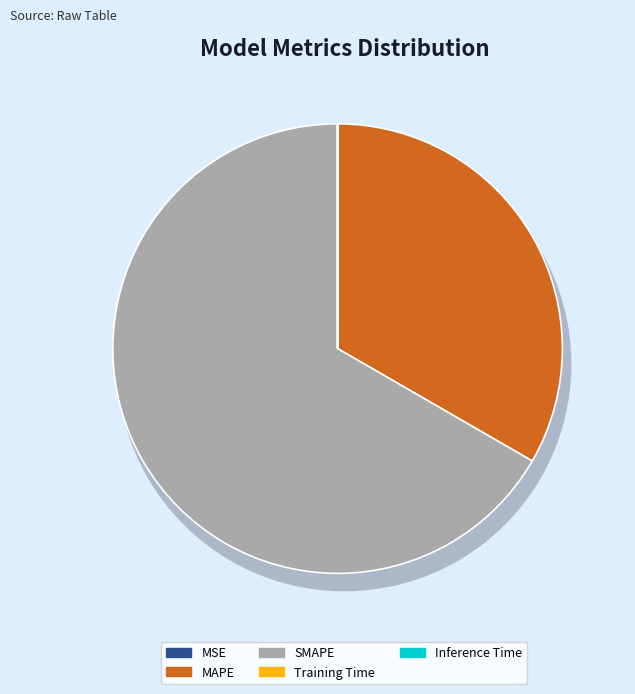

Between Inference Time and MSE, which is larger?

MSE